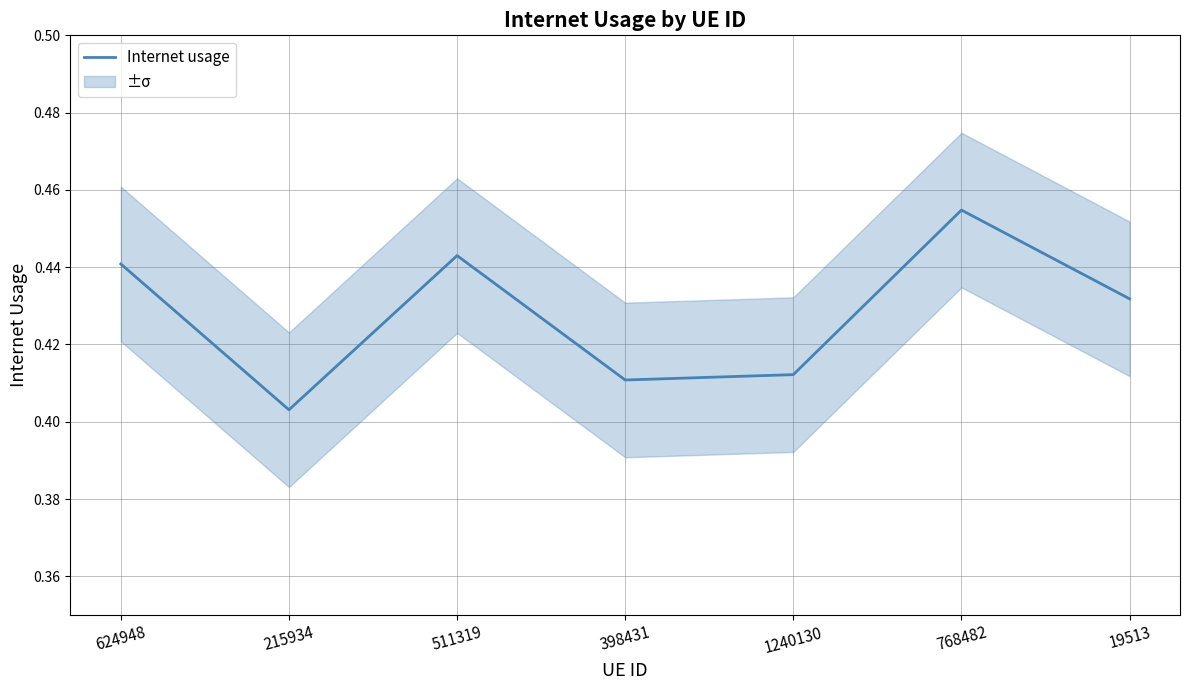

True or false: Internet usage has a value of 0.2 at 511319.

False